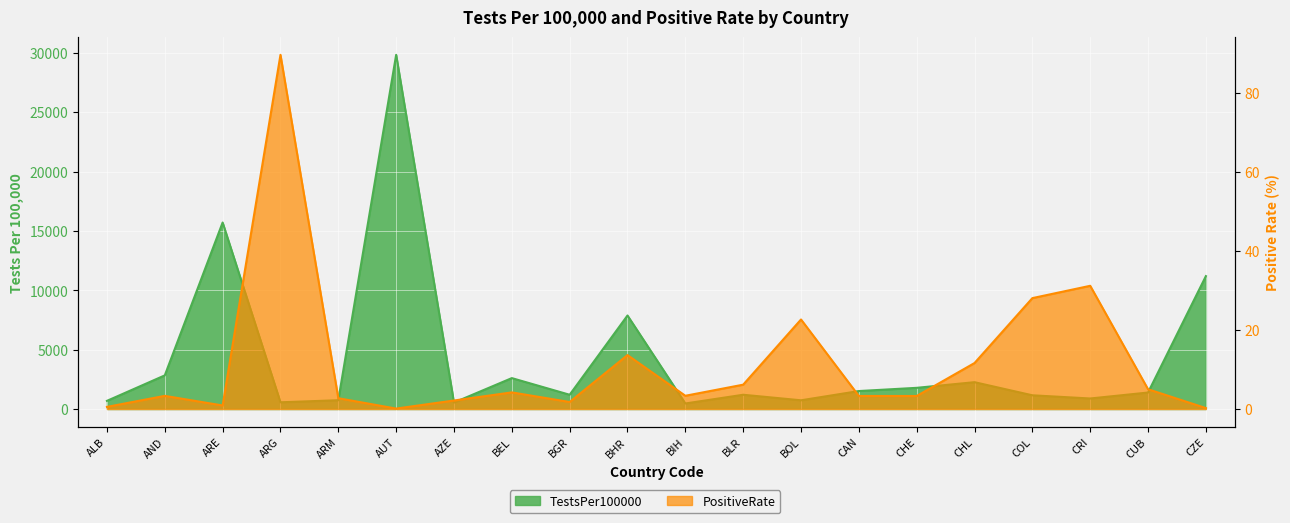

The value of TestsPer100000 at CAN is 1055.1. True or false?

False